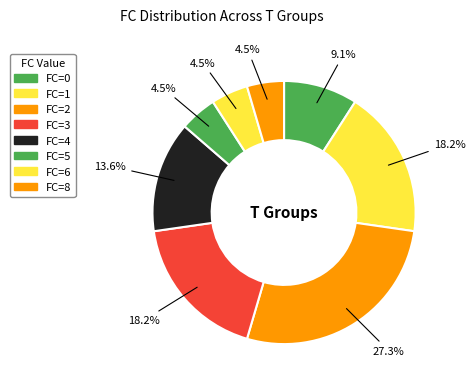

Which slice is the largest?

FC=2